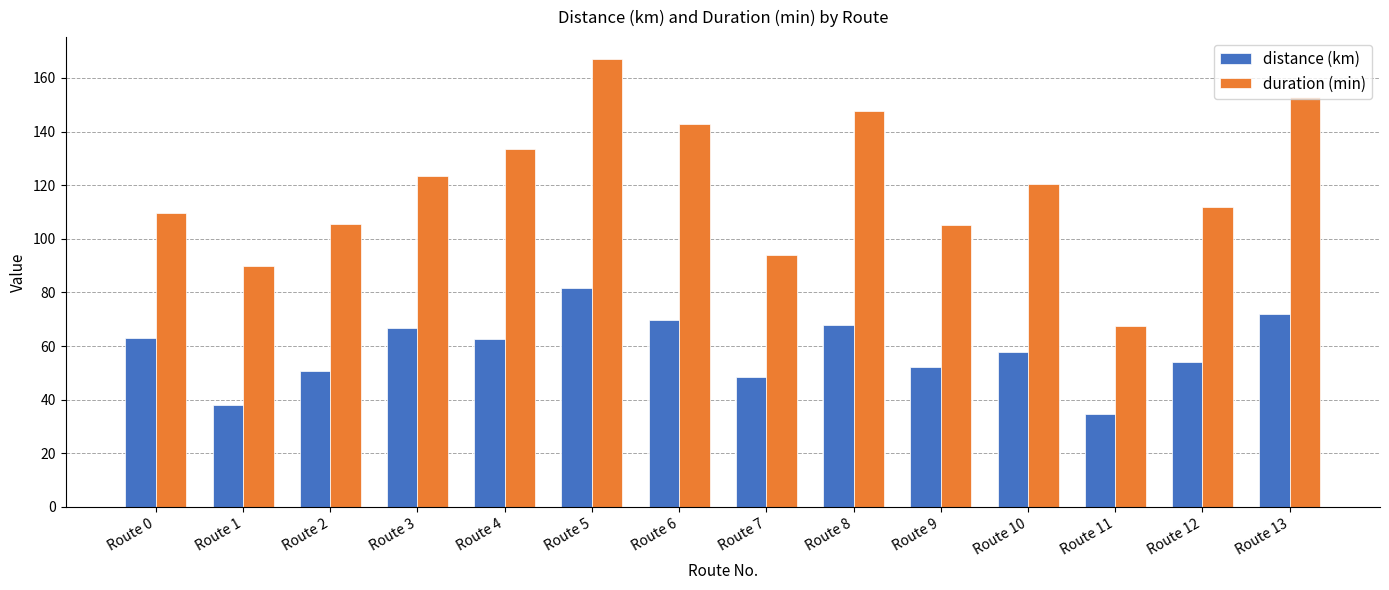

At which category does the chart reach its peak across all series?

Route 5